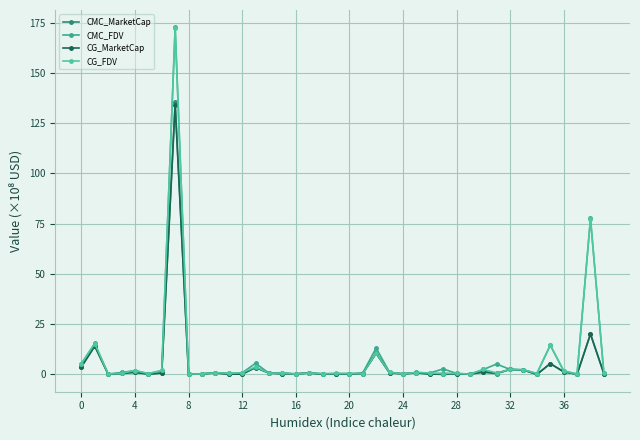

Rank the series by their maximum value, from lowest to highest.

CG_MarketCap, CMC_MarketCap, CG_FDV, CMC_FDV